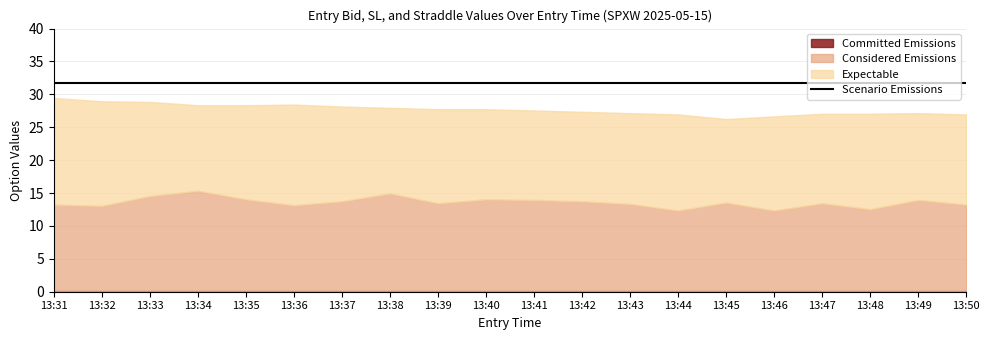

At which category does the chart reach its minimum across all series?

13:31